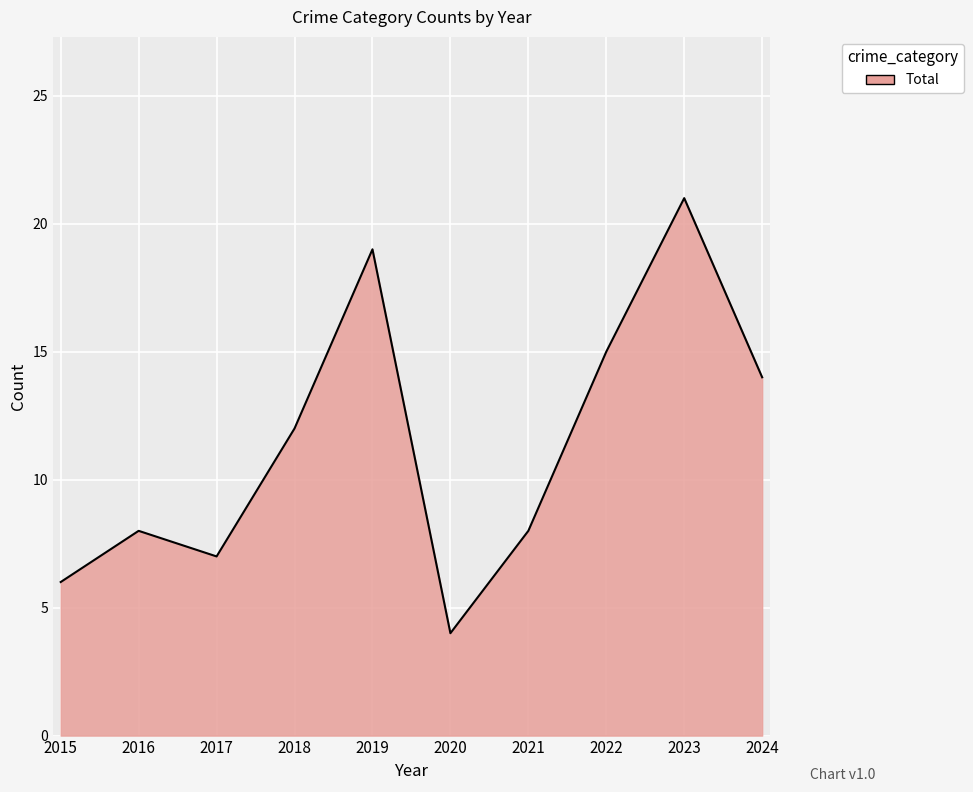

Reading left to right, what are all the values shown in this chart?

6	8	7	12	19	4	8	15	21	14